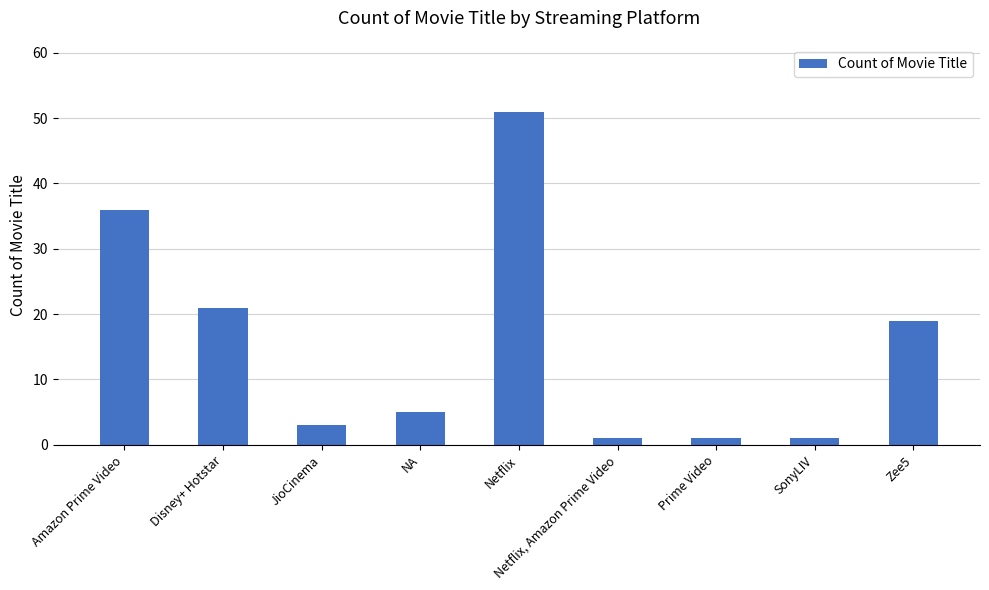

Reading right to left, extract all data points from this chart.

19	1	1	1	51	5	3	21	36